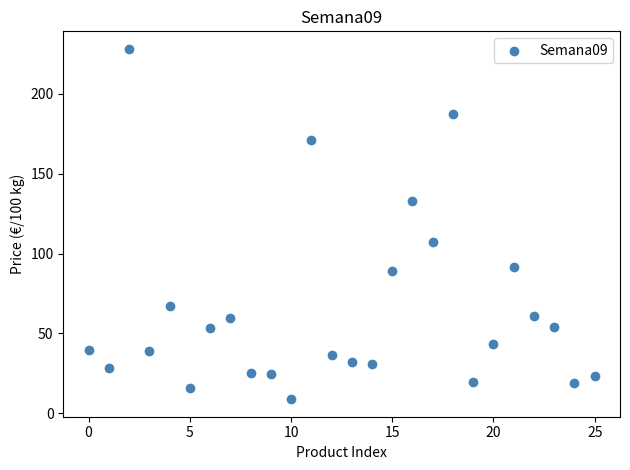

What Y value in the scatter plot is closest to 118?

107.3